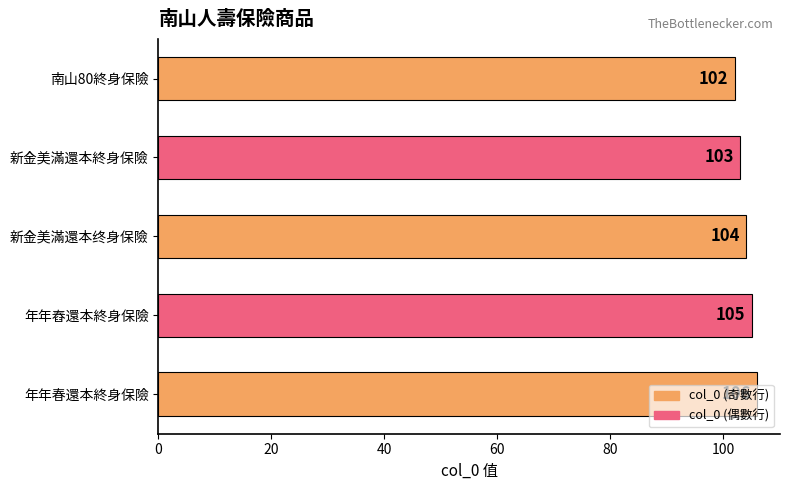

What is the label of the 2nd bar from the top?

新金美滿還本終身保險